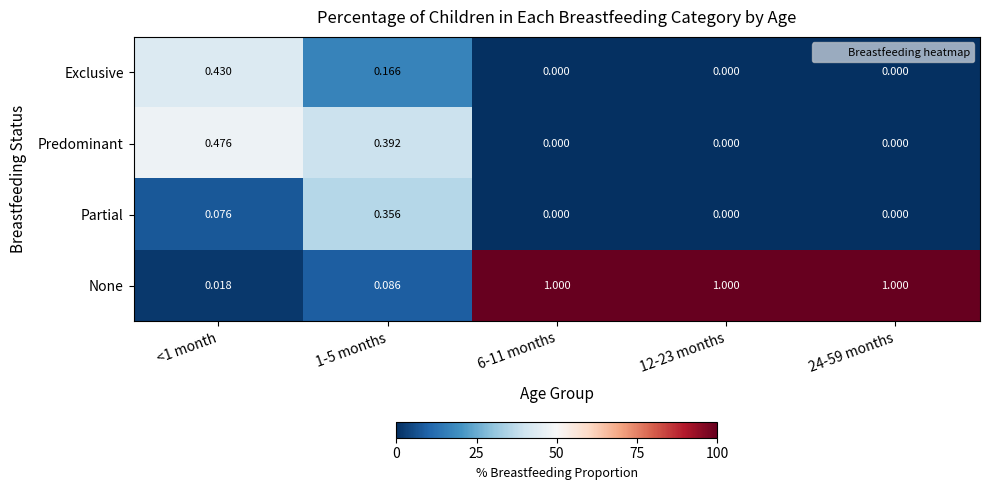

List the series in order of their peak value, lowest first.

Partial, Exclusive, Predominant, None